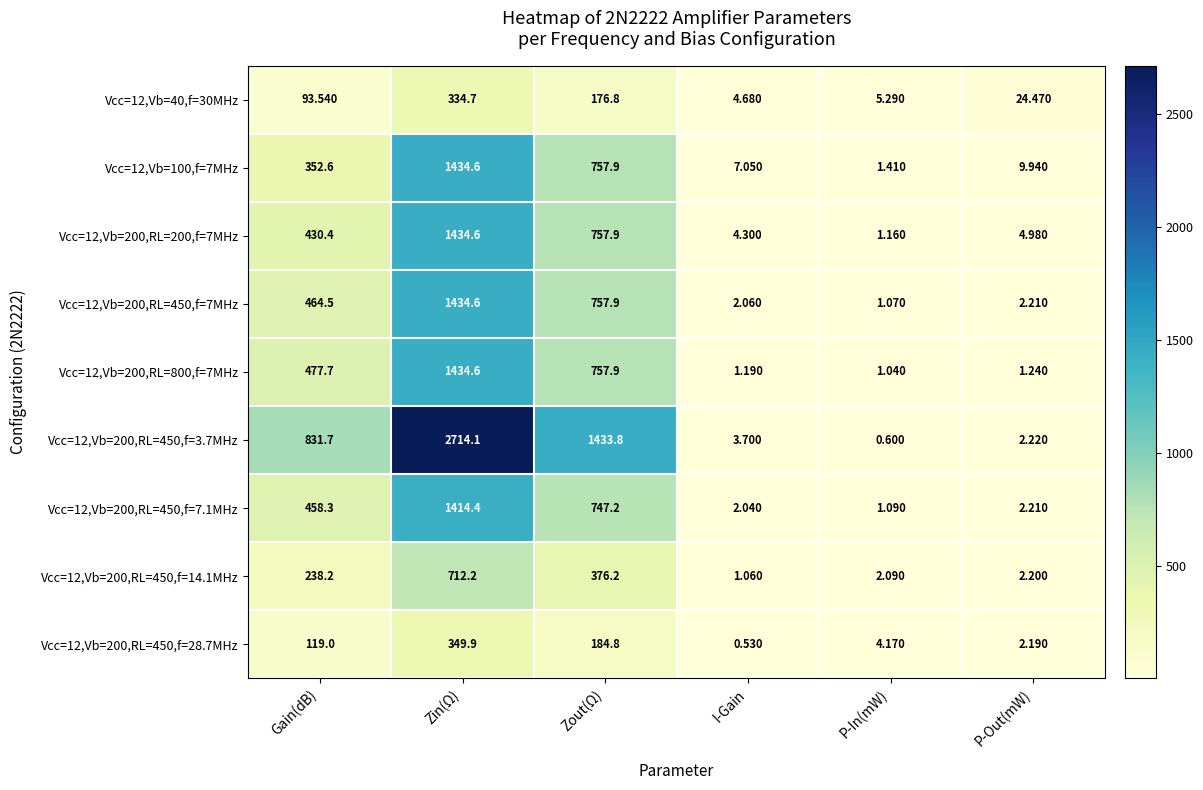

List the labels in order of Vcc=12,Vb=200,RL=450,f=28.7MHz value, largest first.

Zin(Ω), Zout(Ω), Gain(dB), P-In(mW), P-Out(mW), I-Gain